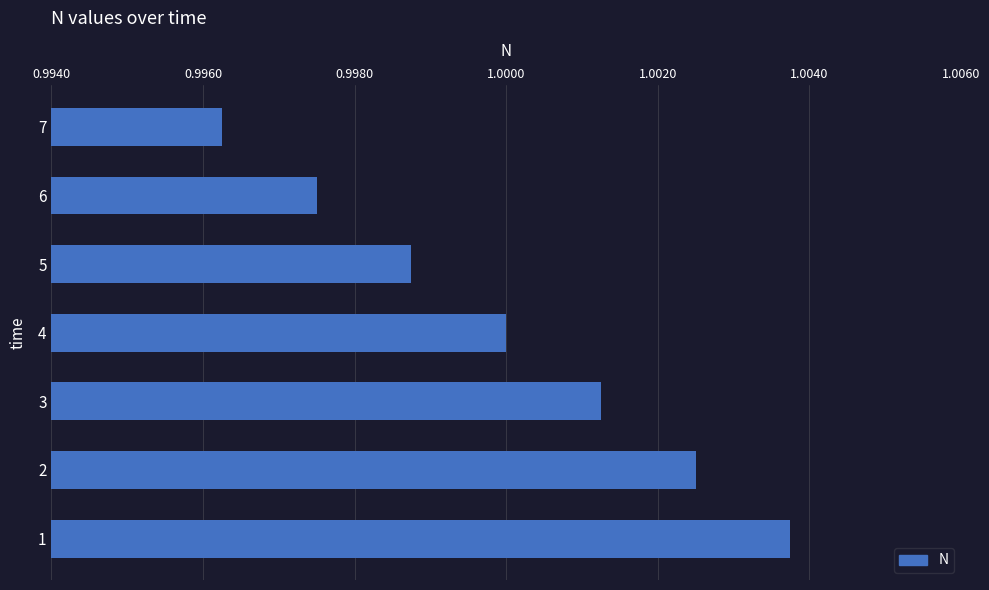

How many categories are shown in the chart?

7